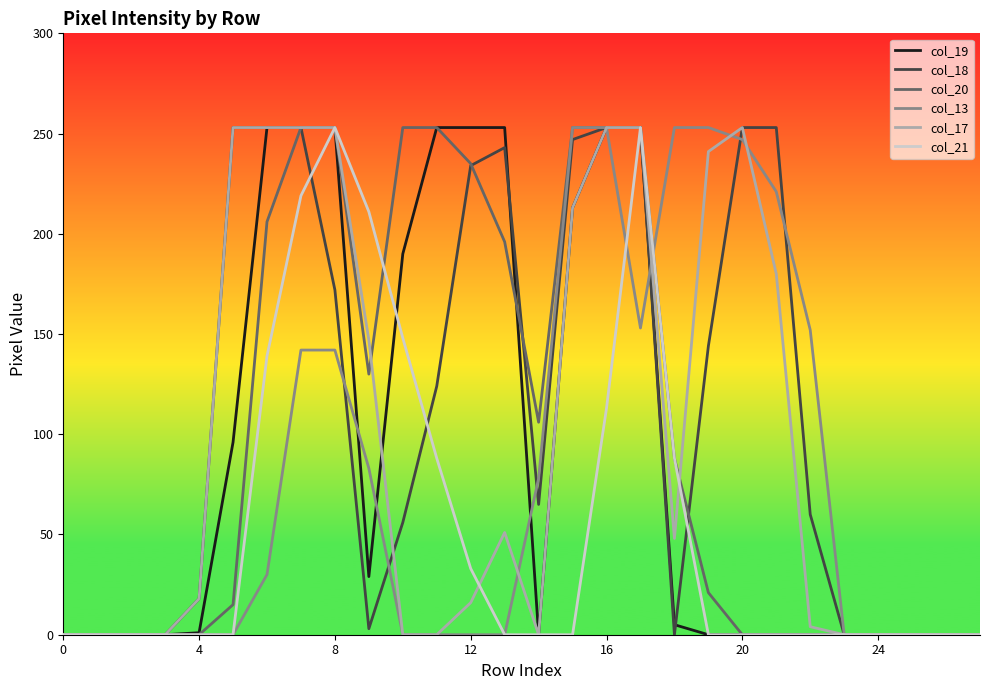

Which series has the largest total across all categories?

col_18